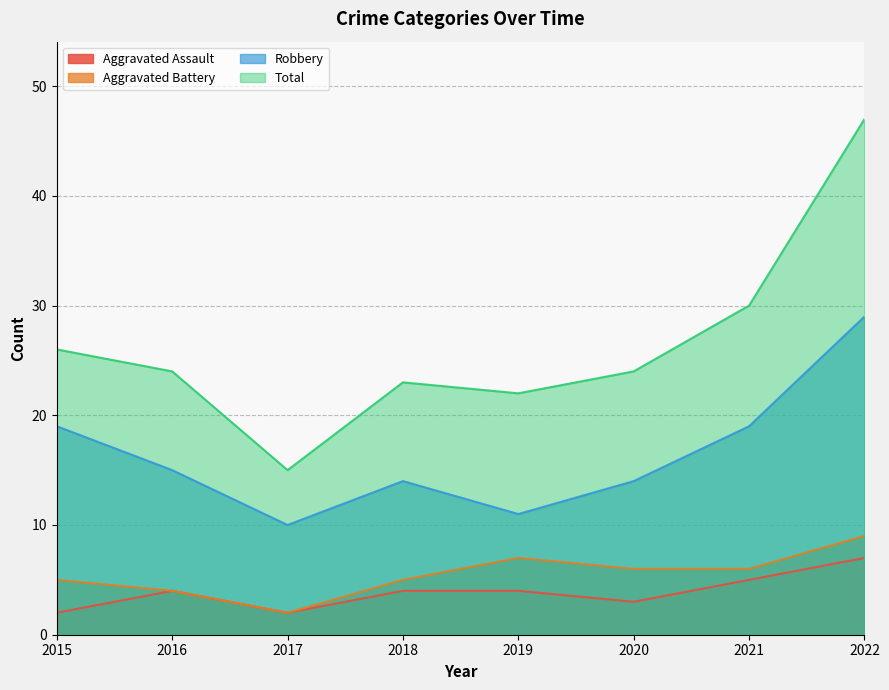

True or false: Aggravated Assault and Aggravated Battery cross at least once.

False